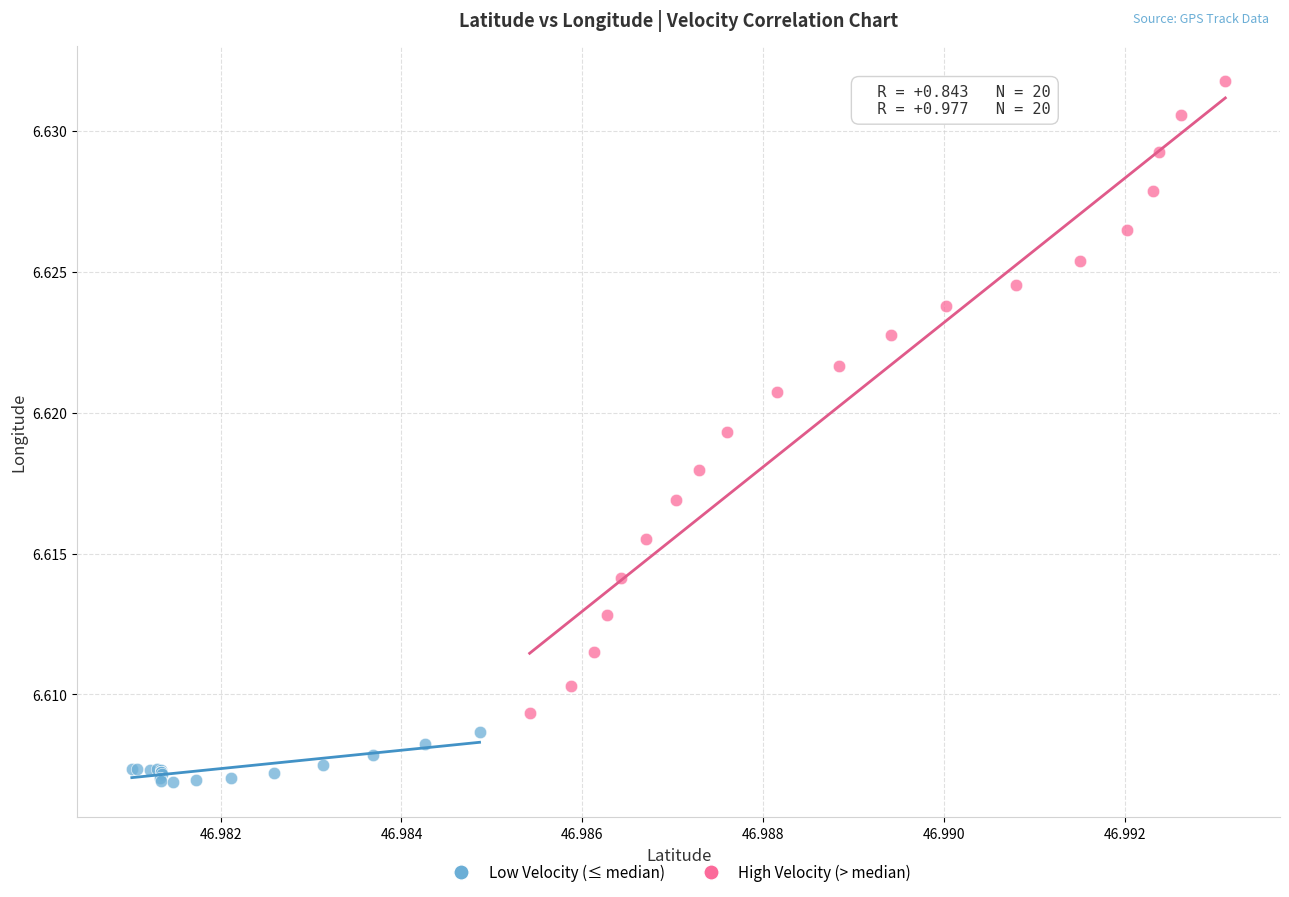

Which series contains the lowest Y value?

Low Velocity (≤ median)